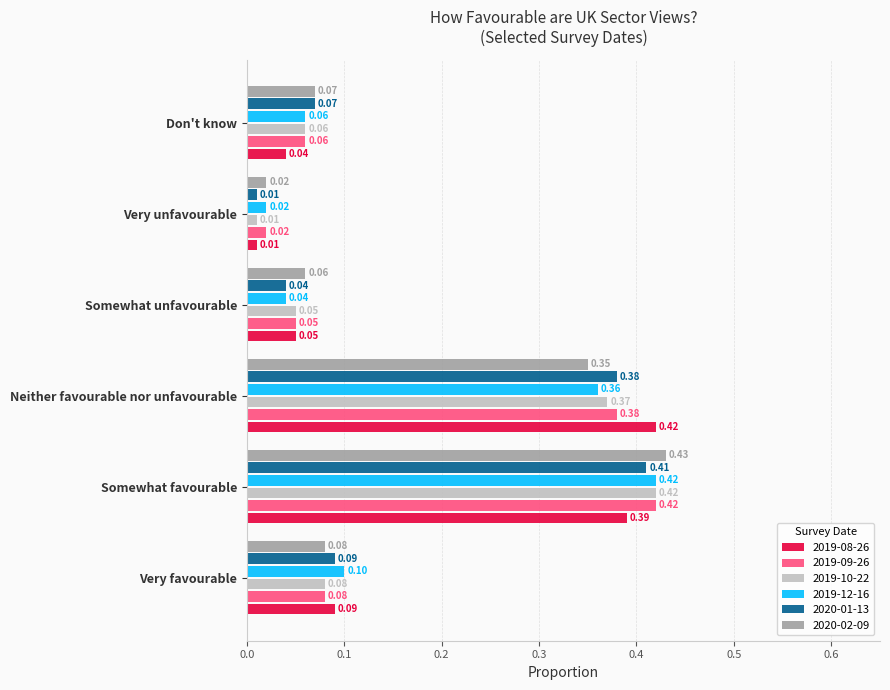

Between Neither favourable nor unfavourable and Don't know, which series saw the biggest shift?

2019-08-26